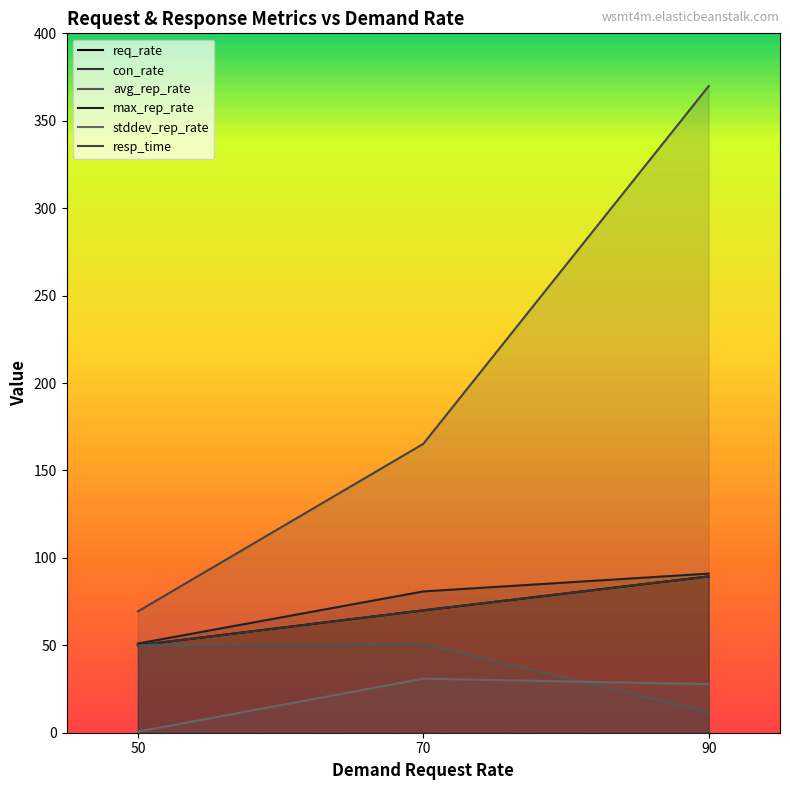

Is the value of con_rate at 90 greater than the value of max_rep_rate at 90?

No